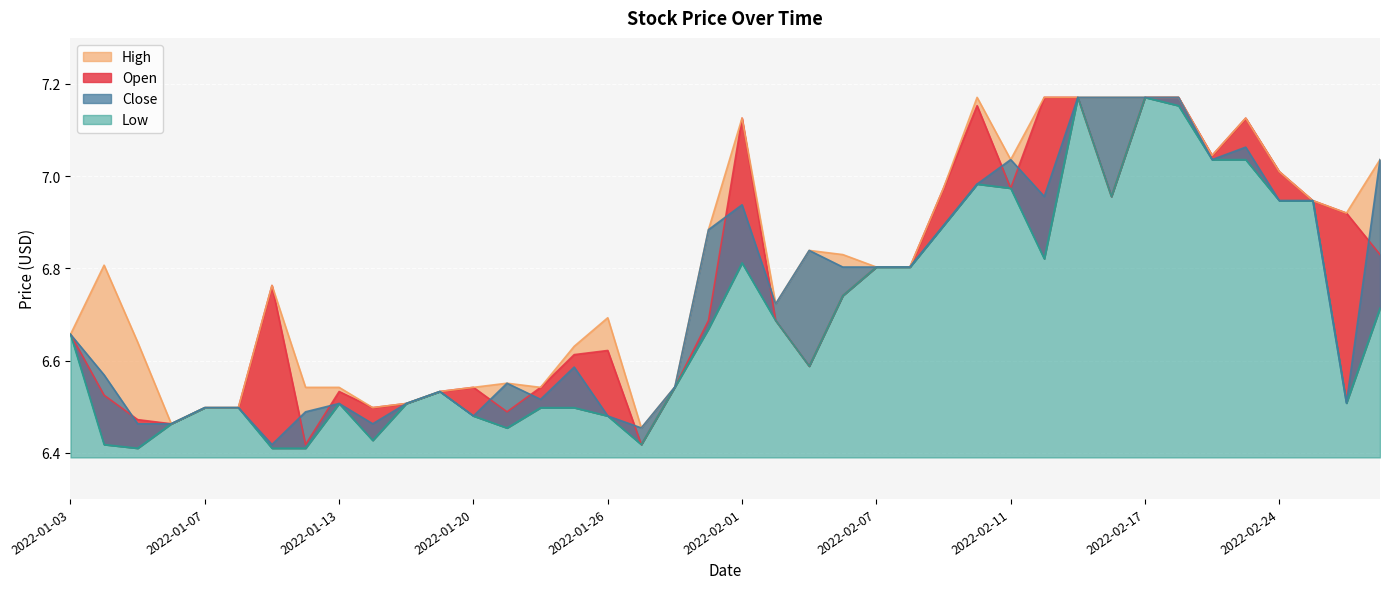

At which category does the chart reach its peak across all series?

2022-02-14